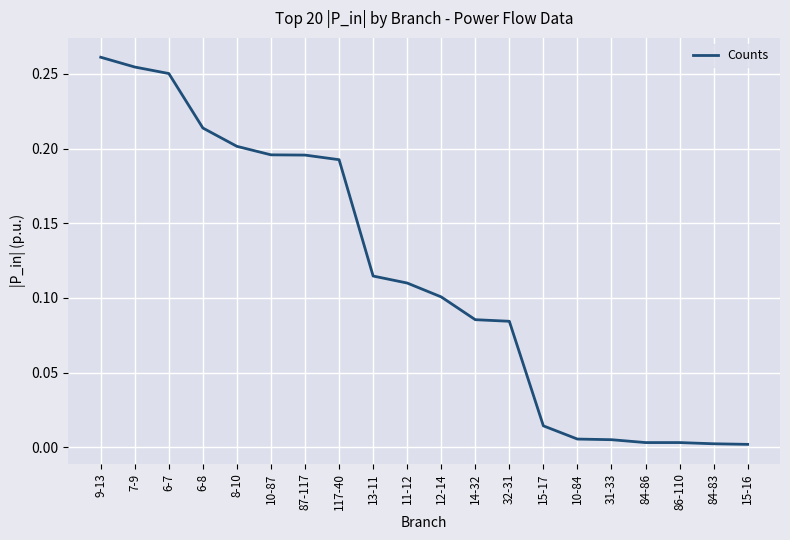

What is the change in value from 13-11 to 10-84?

-0.1